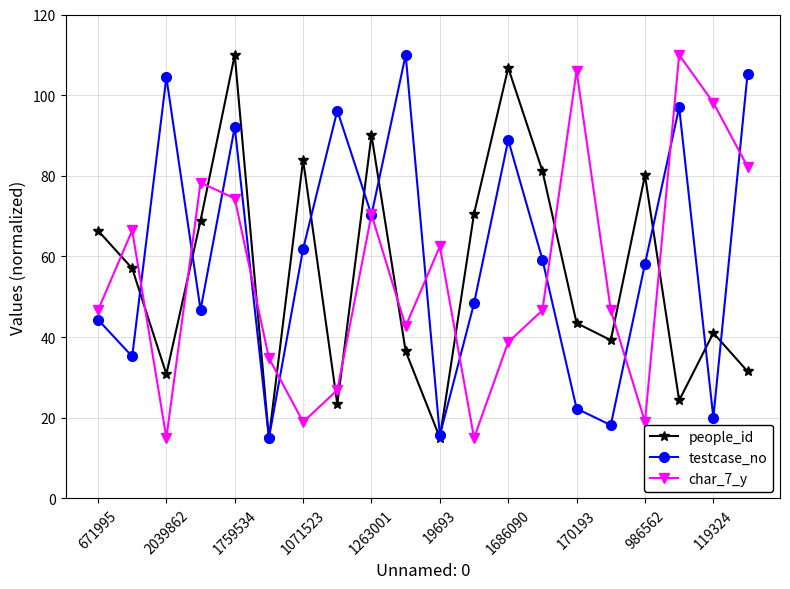

At how many categories does at least one series exceed 101?

7